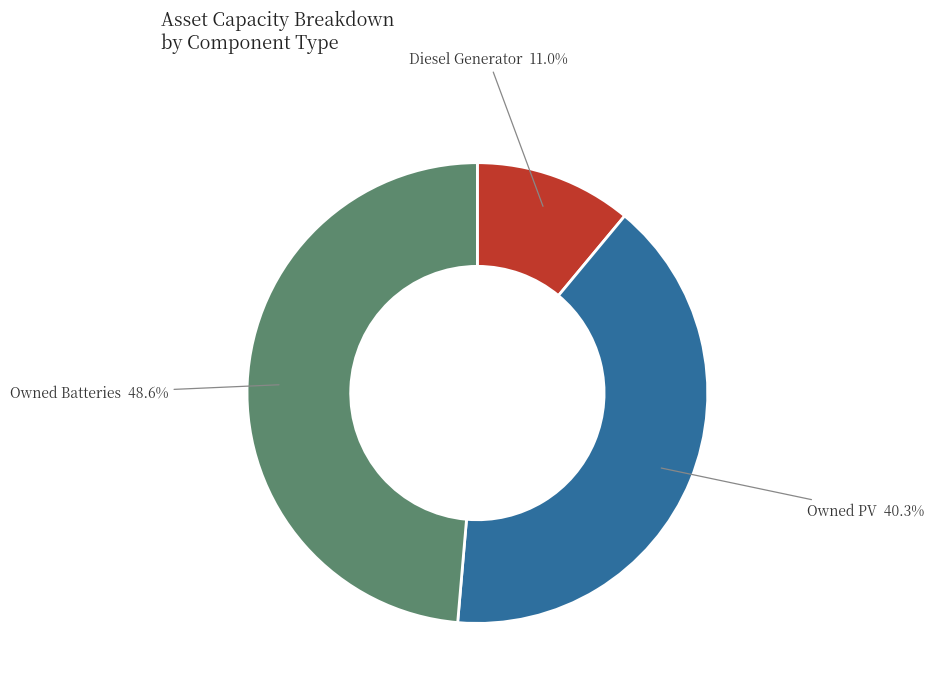

What is the largest slice in the pie chart?

Owned Batteries